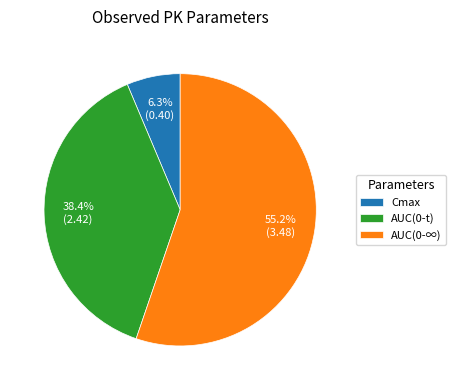

Which category accounts for the majority?

AUC(0-∞)